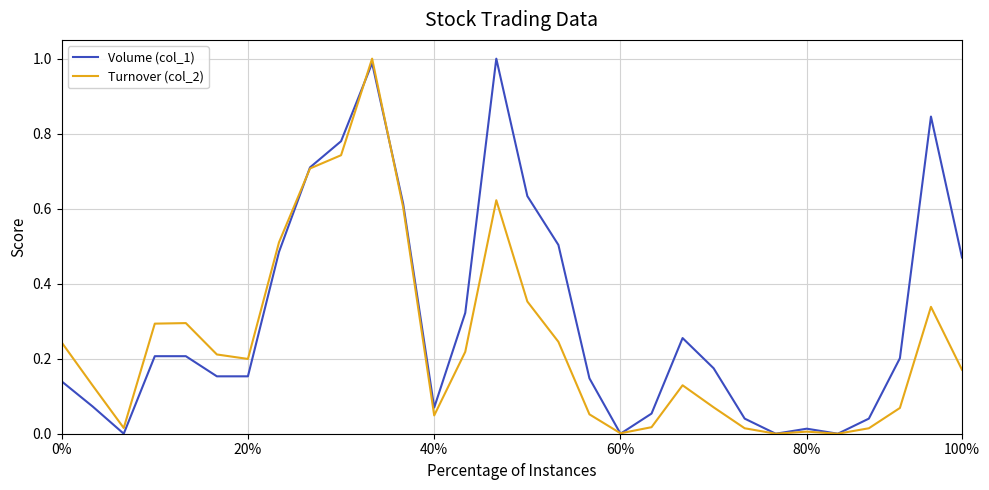

Rank the series by their average value, from highest to lowest.

Volume (col_1), Turnover (col_2)